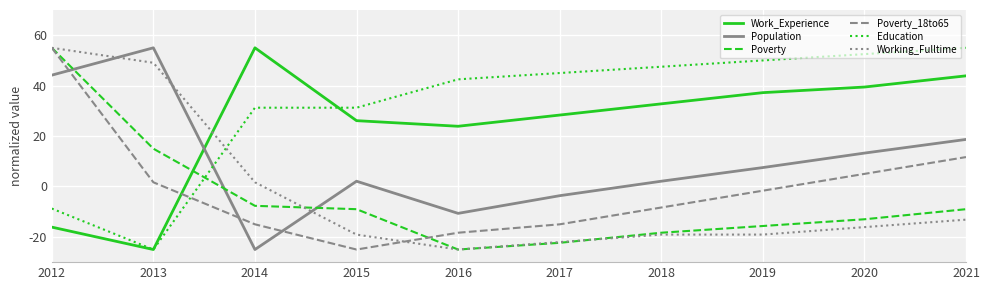

Is the value of Population at 2015 greater than the value of Education at 2013?

Yes